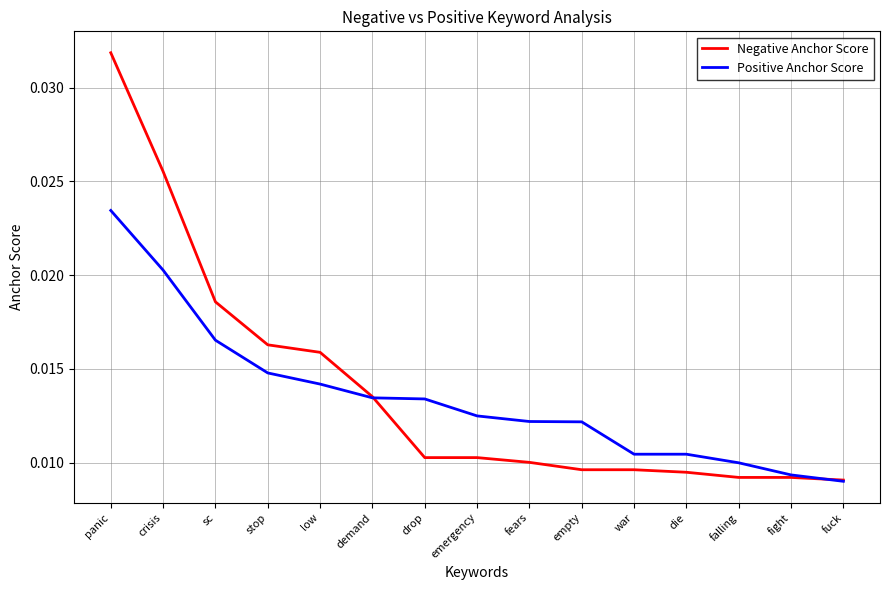

Which category has the highest value in the Negative Anchor Score series?

panic